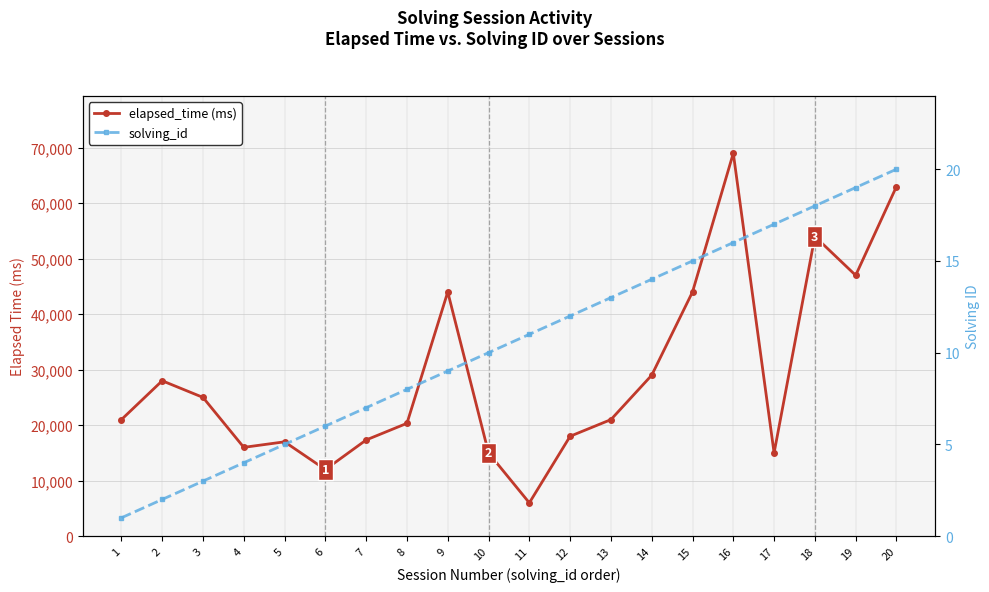

Which label corresponds to the smallest value in the chart?

1